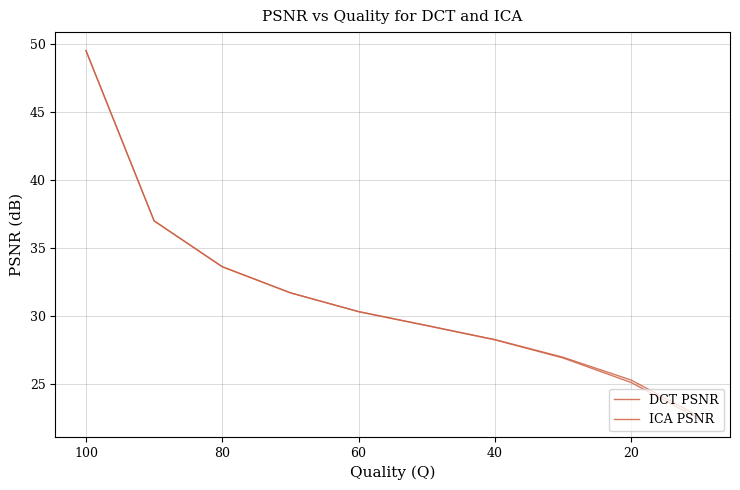

At how many categories does at least one series exceed 38?

1